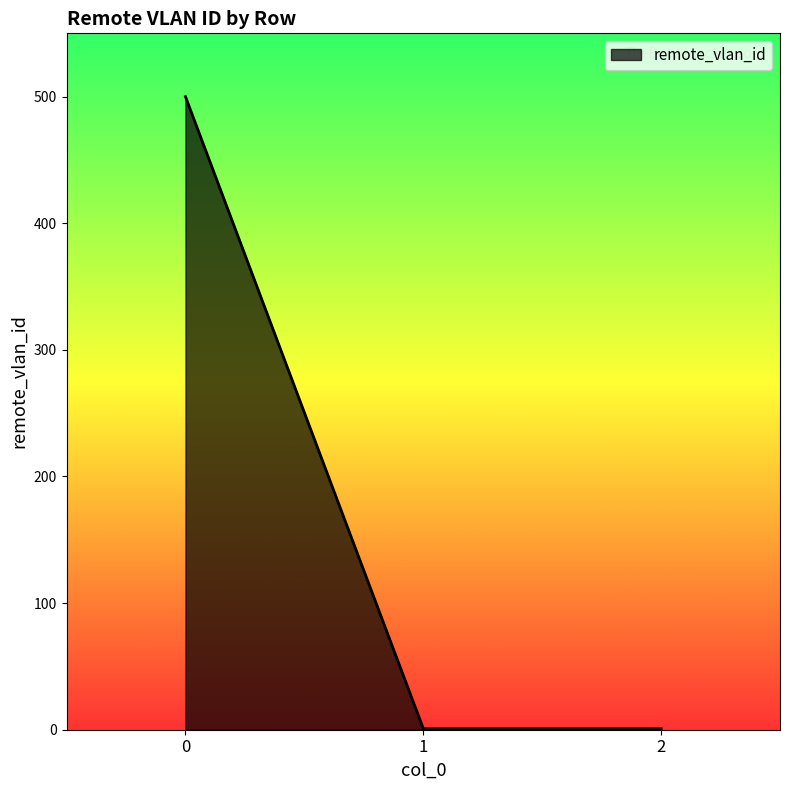

What is the ratio of the value at 0 to the value at 1?

500.0